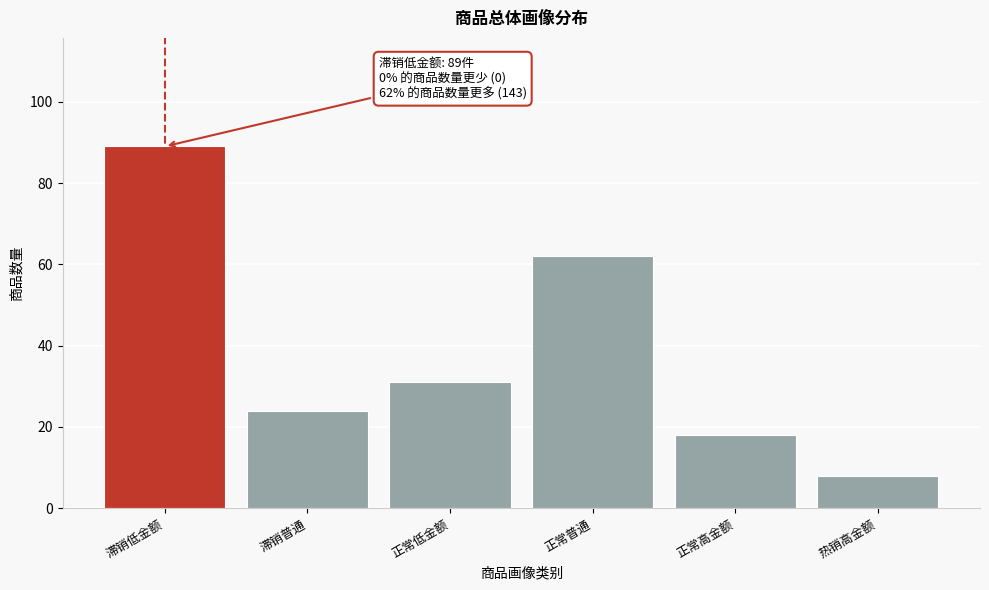

Reading left to right, what are all the values shown in this chart?

滞销低金额=89	滞销普通=24	正常低金额=31	正常普通=62	正常高金额=18	热销高金额=8